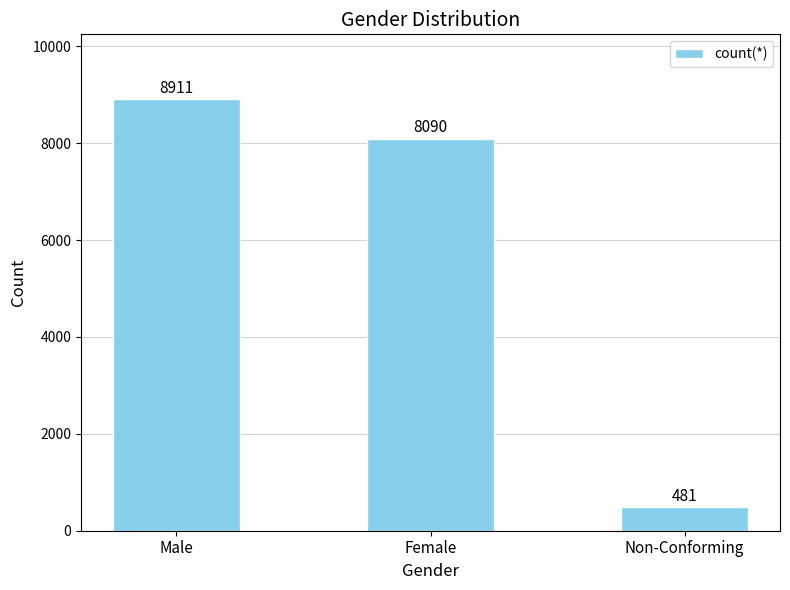

What is the difference between the maximum and second lowest values?

821